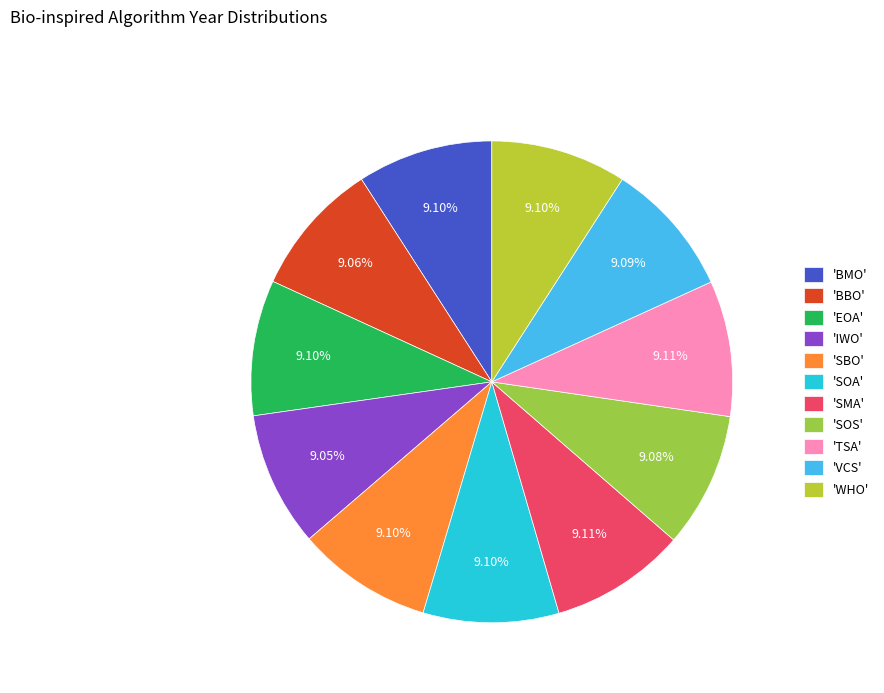

Which category has the smallest portion of the pie?

IWO